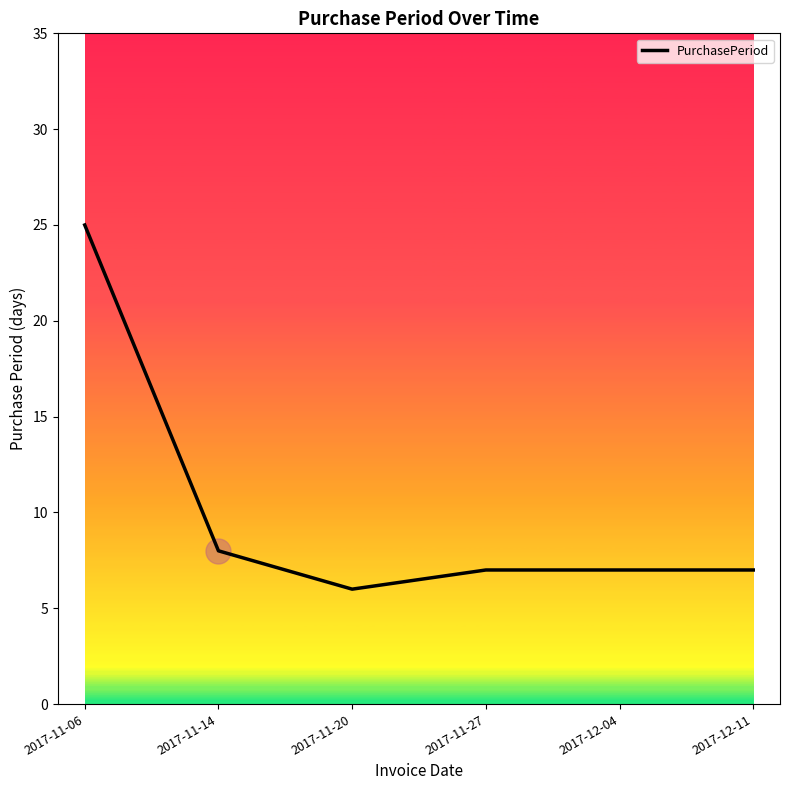

How many distinct data groups are displayed?

1